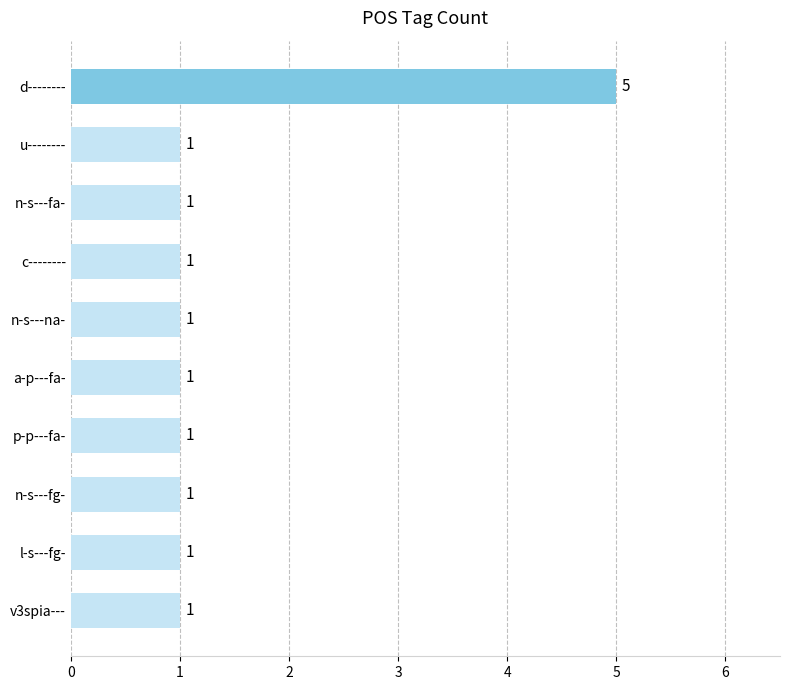

Count the values in the range 1 to 2.

9